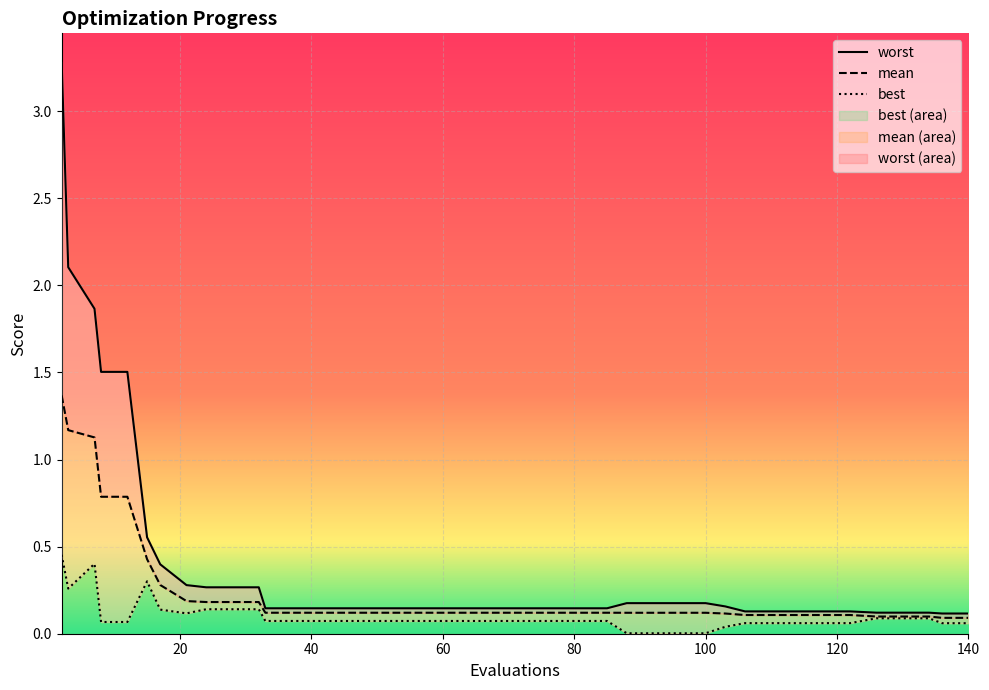

What is the greatest value displayed?

3.3